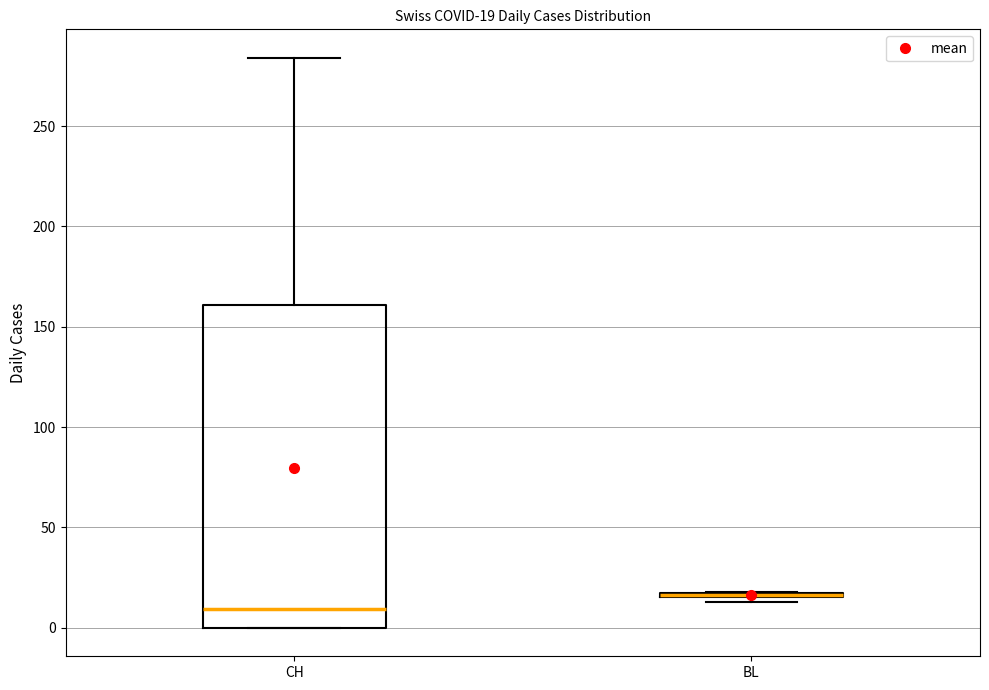

Comparing the boxes themselves (not the whiskers), which one is the tallest?

CH